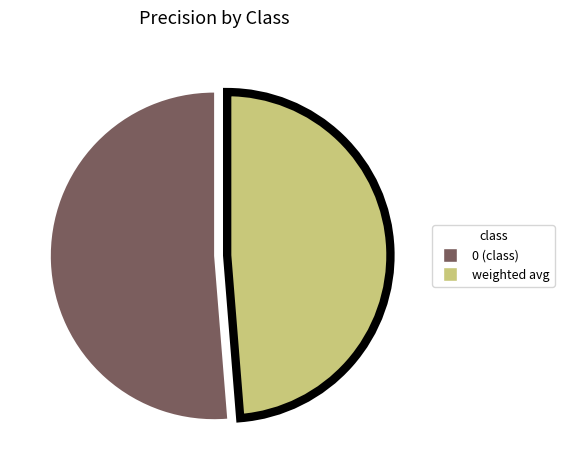

Which category has the smallest portion of the pie?

weighted avg